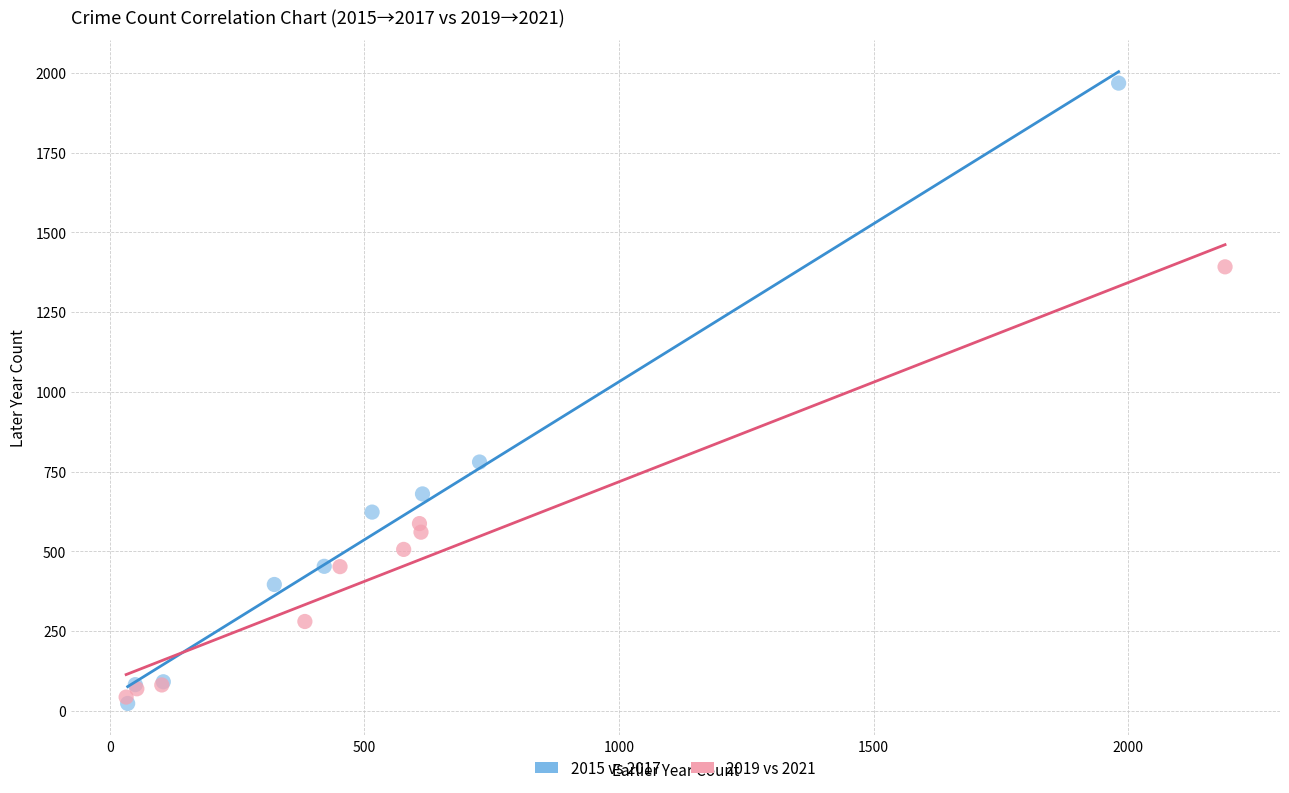

Which series has the widest spread of Y values?

2015 vs 2017